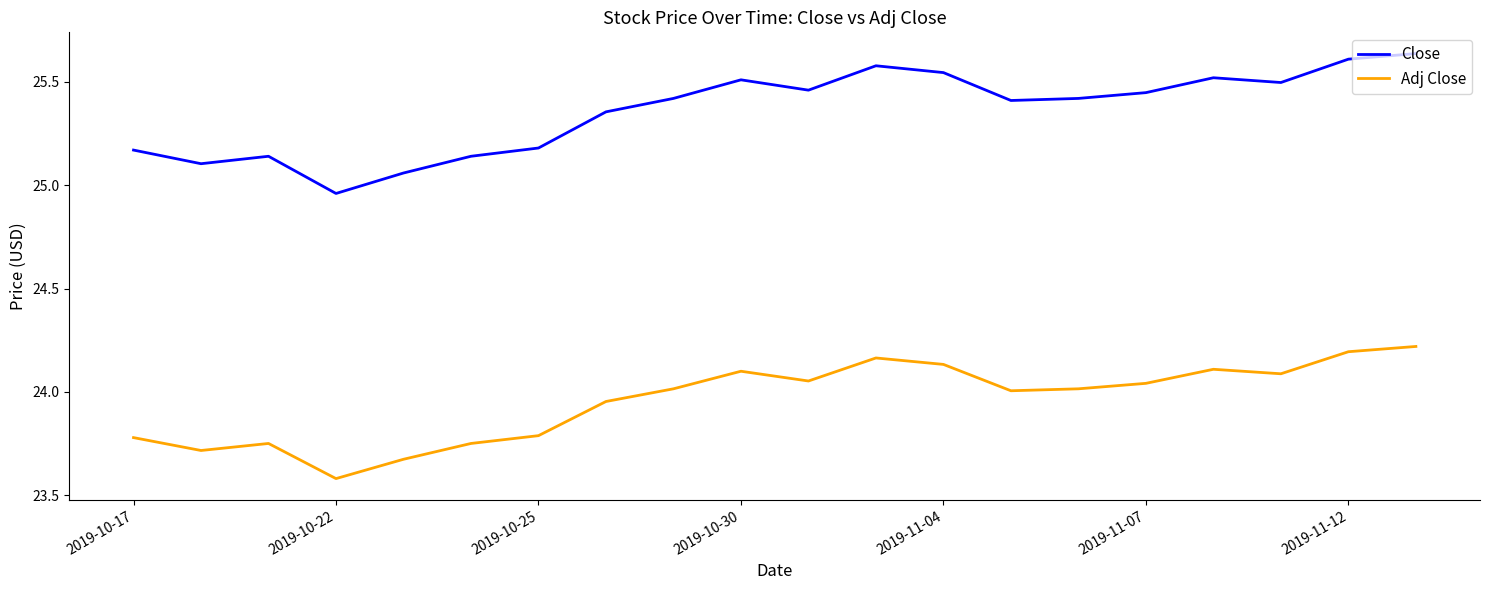

What is the difference between the maximum and minimum values in the Close series?

0.7